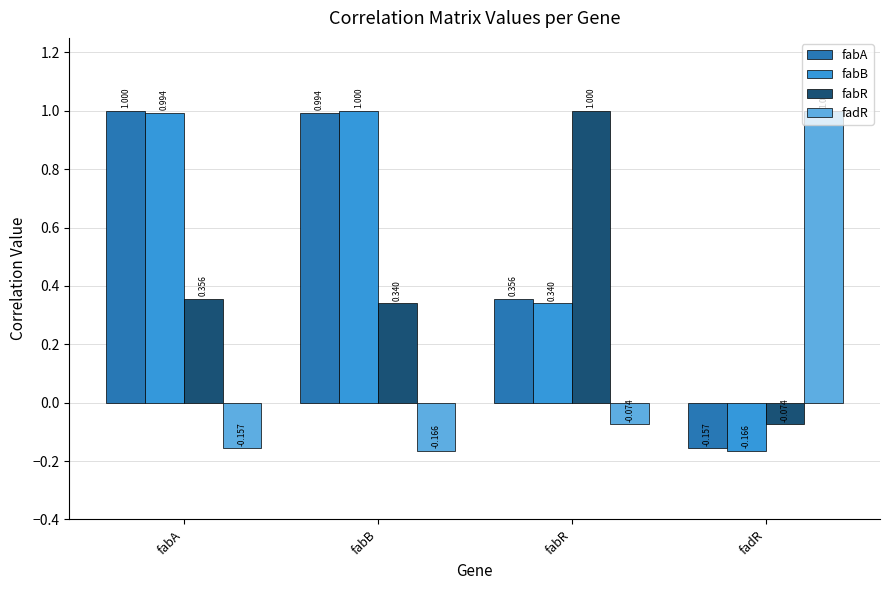

How many values in fabA are below zero?

1